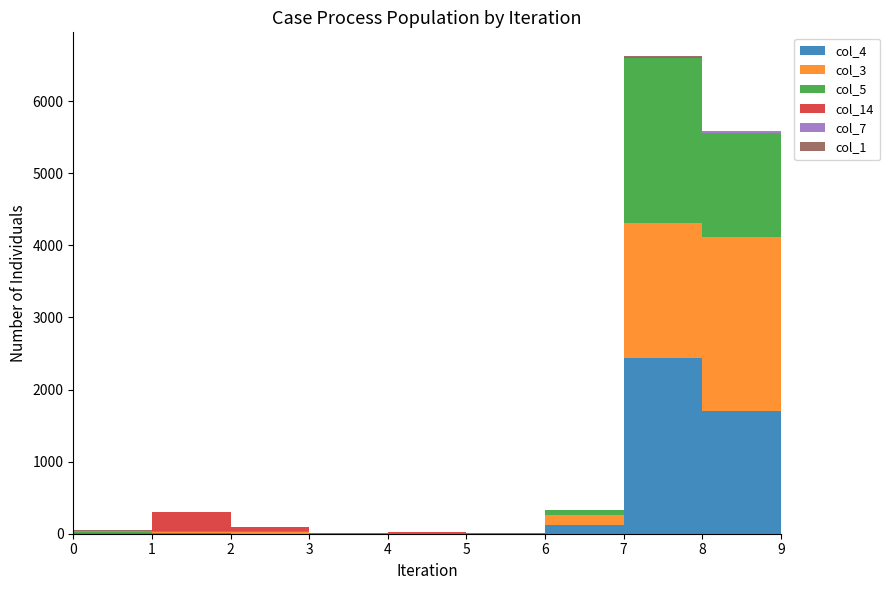

Reading left to right, extract all data points from this chart.

col_4: 0=12	1=16	2=1	3=0	4=5	5=14	6=122	7=2436	8=1706	9=20
col_3: 0=3	1=9	2=18	3=0	4=2	5=2	6=141	7=1876	8=2404	9=6
col_5: 0=6	1=6	2=13	3=0	4=4	5=0	6=73	7=2294	8=1450	9=13
col_14: 0=9	1=269	2=61	3=2	4=7	5=0	6=0	7=5	8=0	9=0
col_7: 0=4	1=1	2=0	3=0	4=2	5=0	6=0	7=3	8=26	9=0
col_1: 0=11	1=5	2=0	3=8	4=0	5=0	6=0	7=11	8=0	9=13